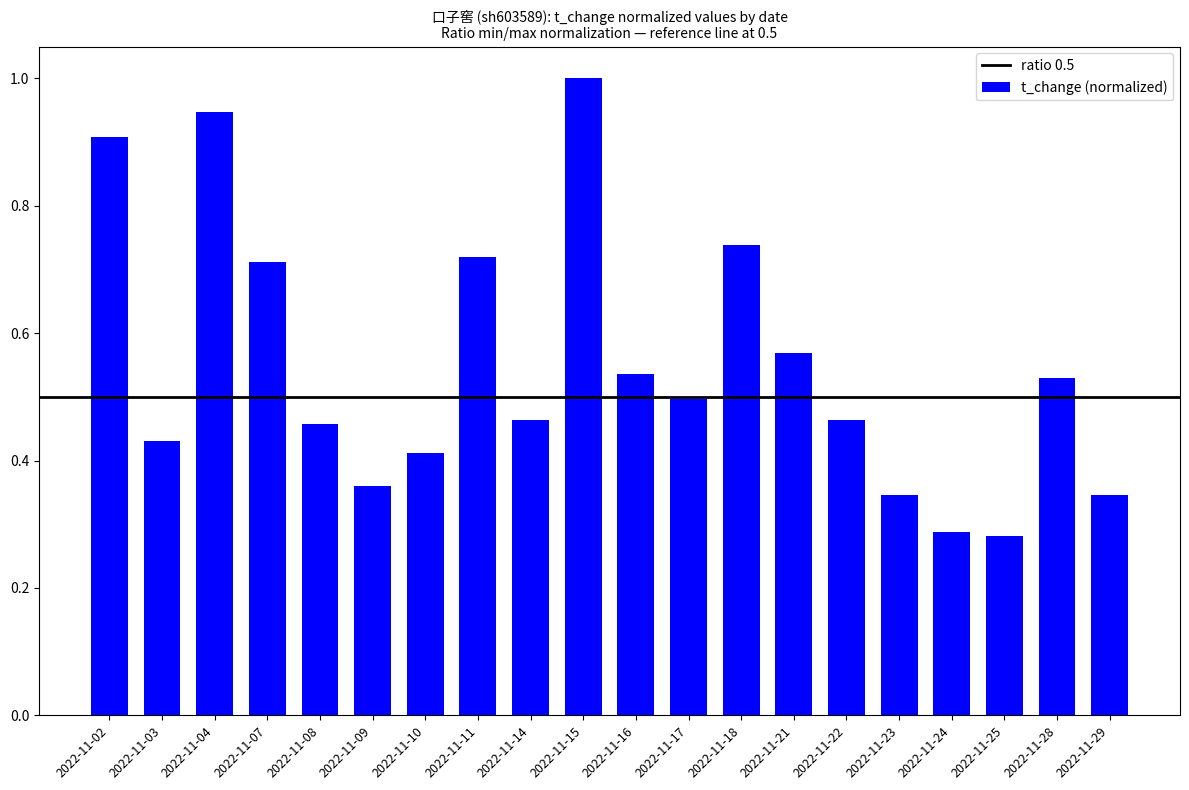

What is the change in value from 2022-11-04 to 2022-11-14?

-0.5